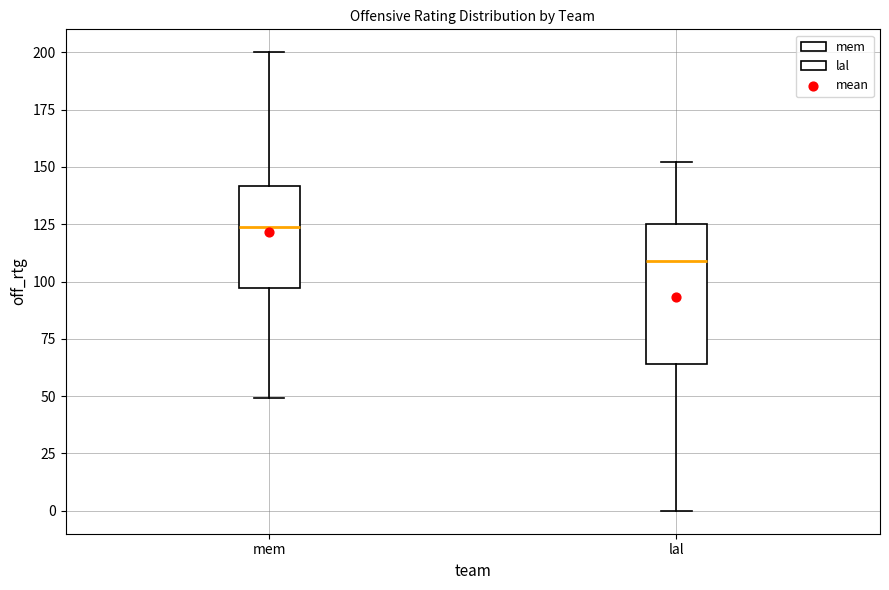

Which box's median line is the lowest?

lal